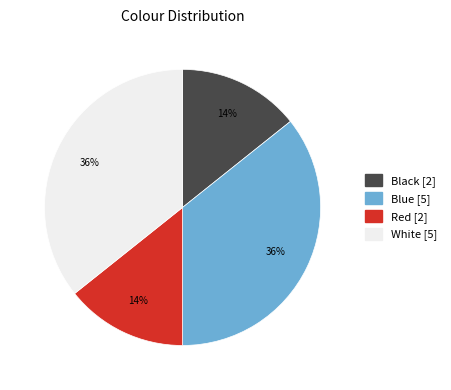

Is the sum of Black and Red greater than half?

No